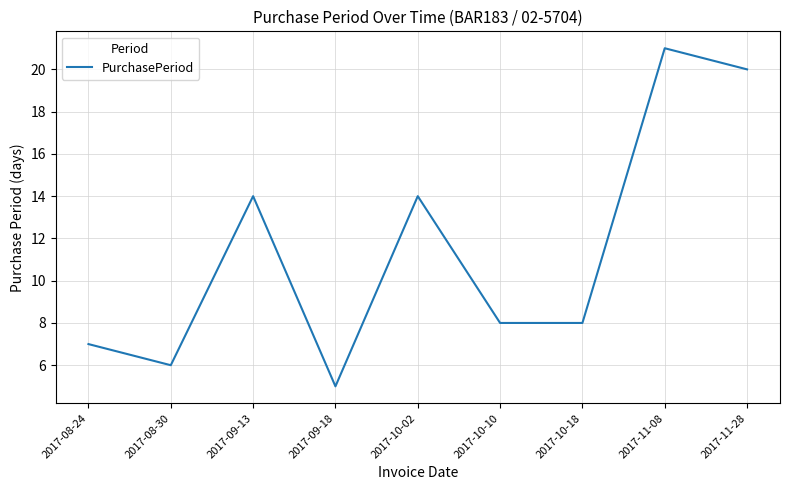

What is the change in value from 2017-09-18 to 2017-10-18?

+3